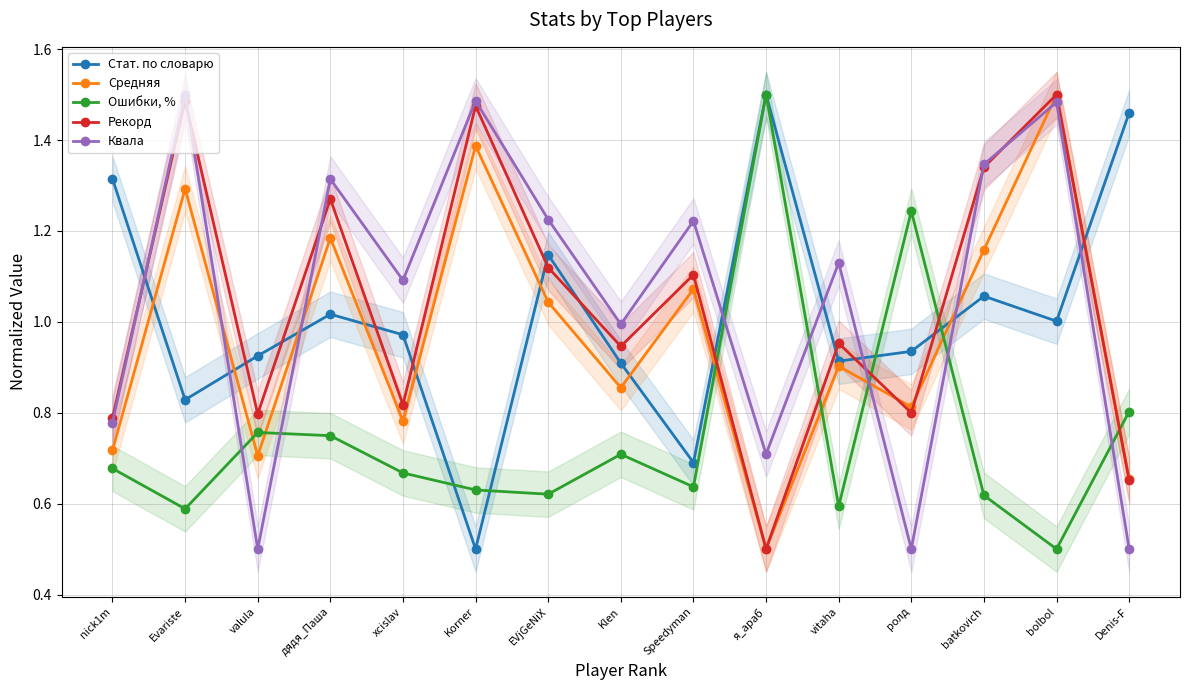

What is the label of the 14th point from the right?

Evariste